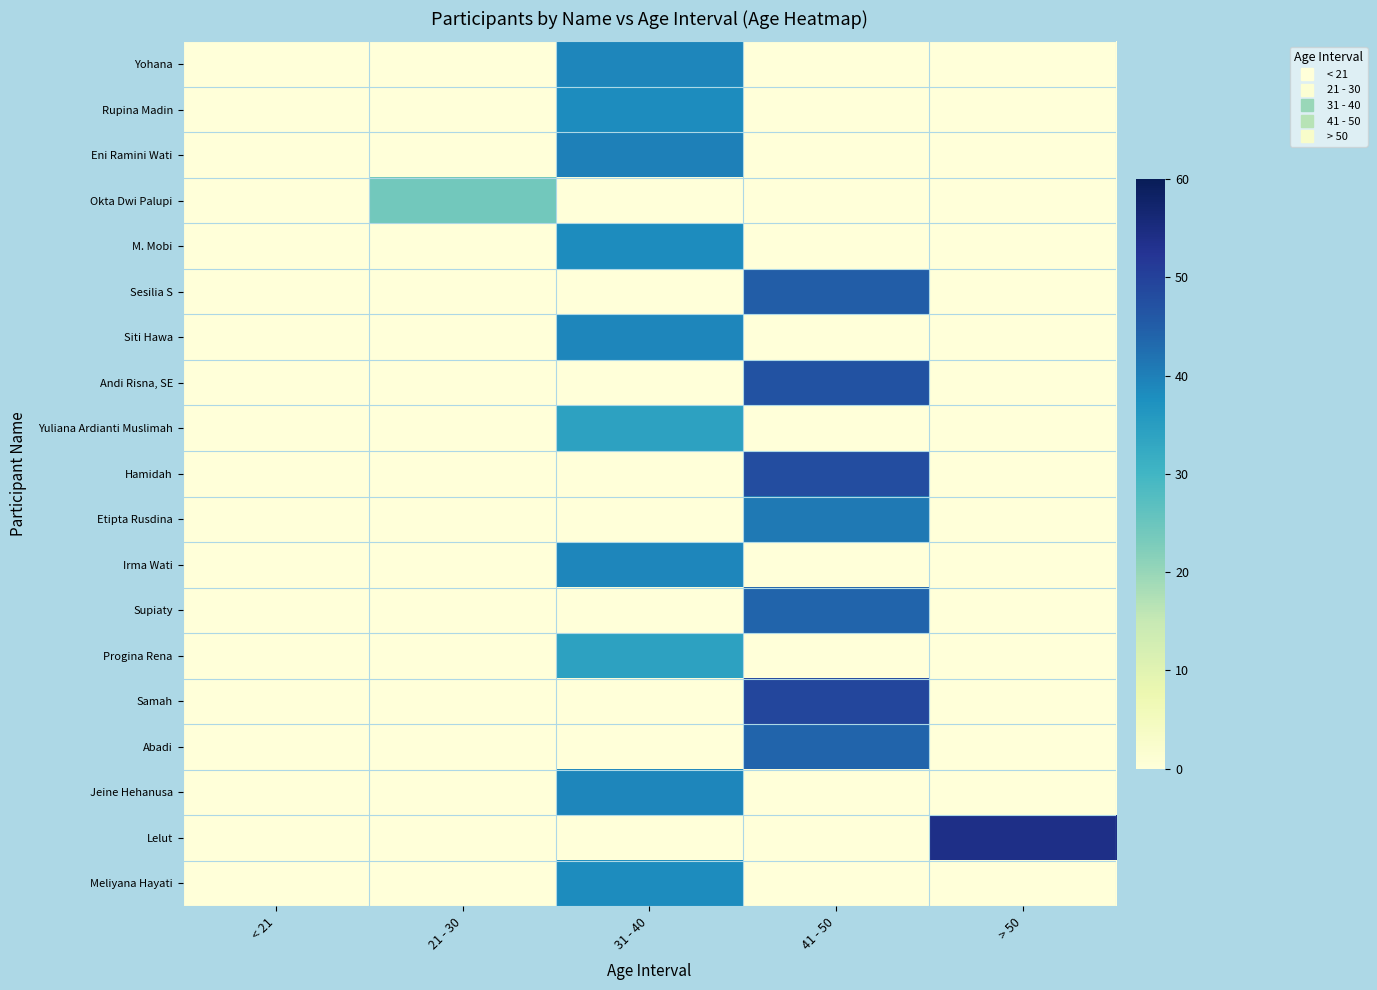

List the series in order of their peak value, highest first.

Lelut, Samah, Hamidah, Andi Risna, SE, Sesilia S, Supiaty, Abadi, Etipta Rusdina, Eni Ramini Wati, Yohana, Siti Hawa, Irma Wati, Jeine Hehanusa, Rupina Madin, M. Mobi, Meliyana Hayati, Yuliana Ardianti Muslimah, Progina Rena, Okta Dwi Palupi